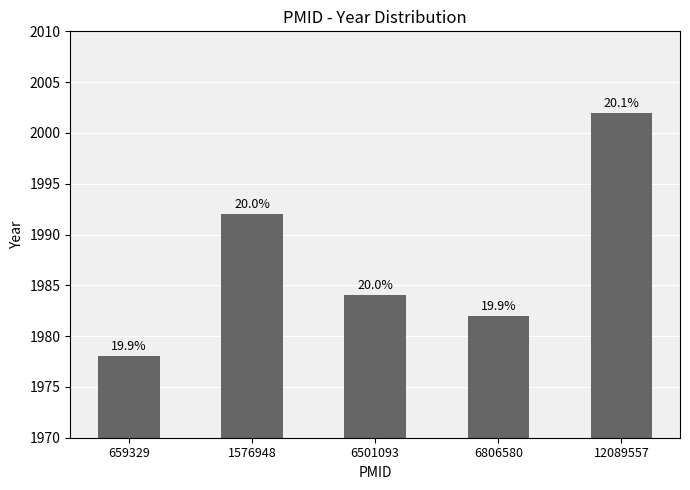

Does the chart contain any negative values?

No